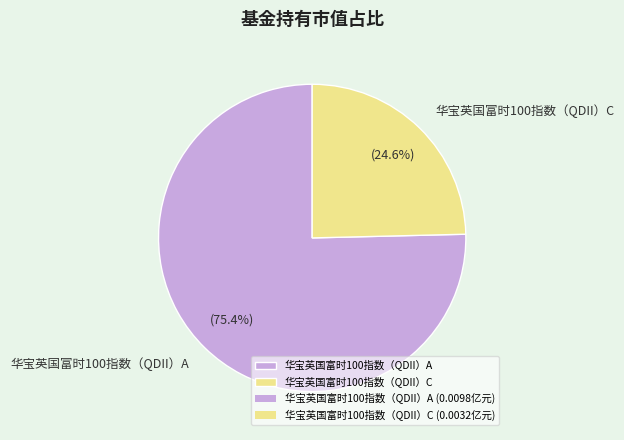

Is it true that 华宝英国富时100指数（QDII）C is 11% of the pie?

False